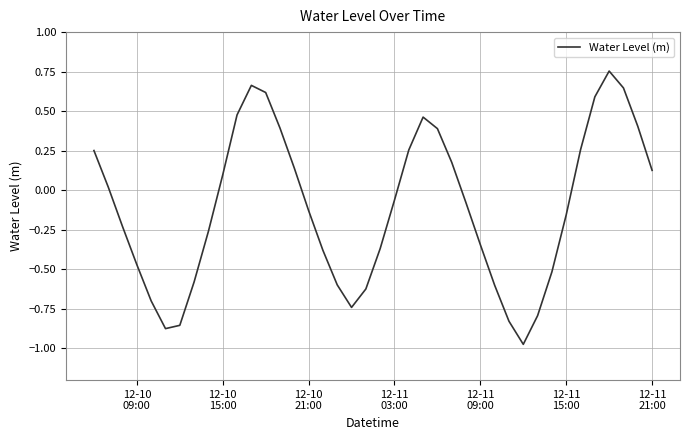

What is the difference between the maximum and minimum values?

1.7